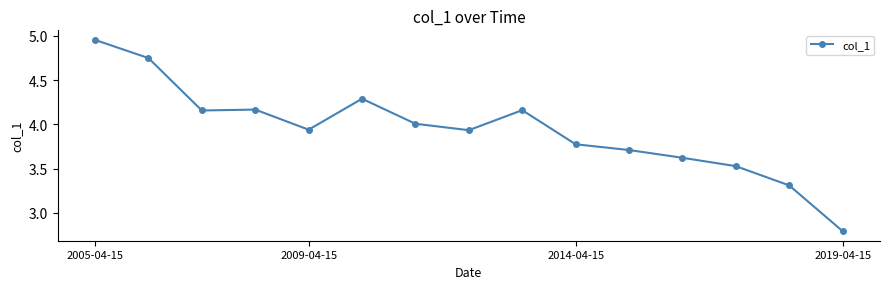

How many data points does each series have?

15